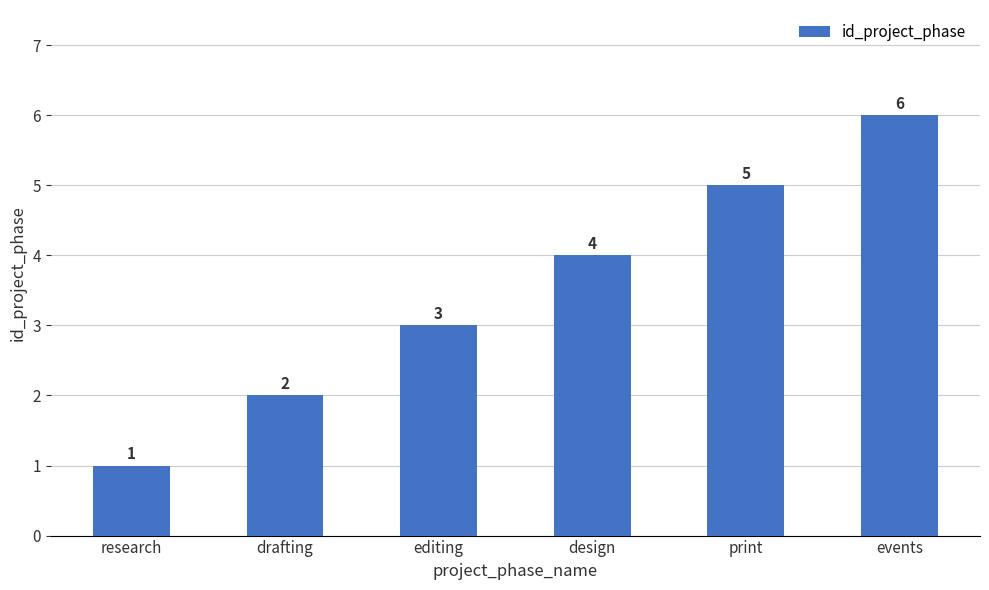

What is the change in value from drafting to events?

+4